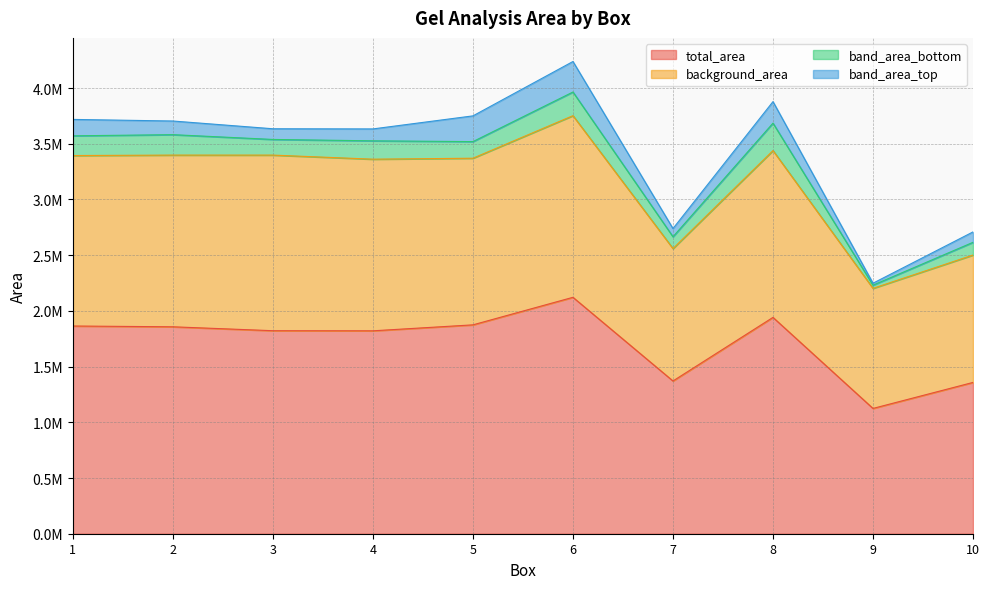

Does the chart have visible grid lines?

Yes